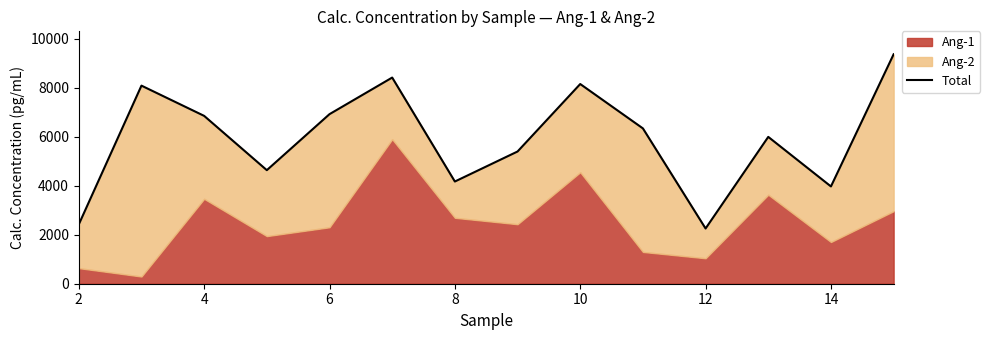

Reading left to right, transcribe all the data shown in this chart.

2420.6	8089.2	6854.3	4637.2	6924.3	8418.6	4173.9	5398.9	8154.7	6342.7	2255.0	5996.3	3972.2	9369.5